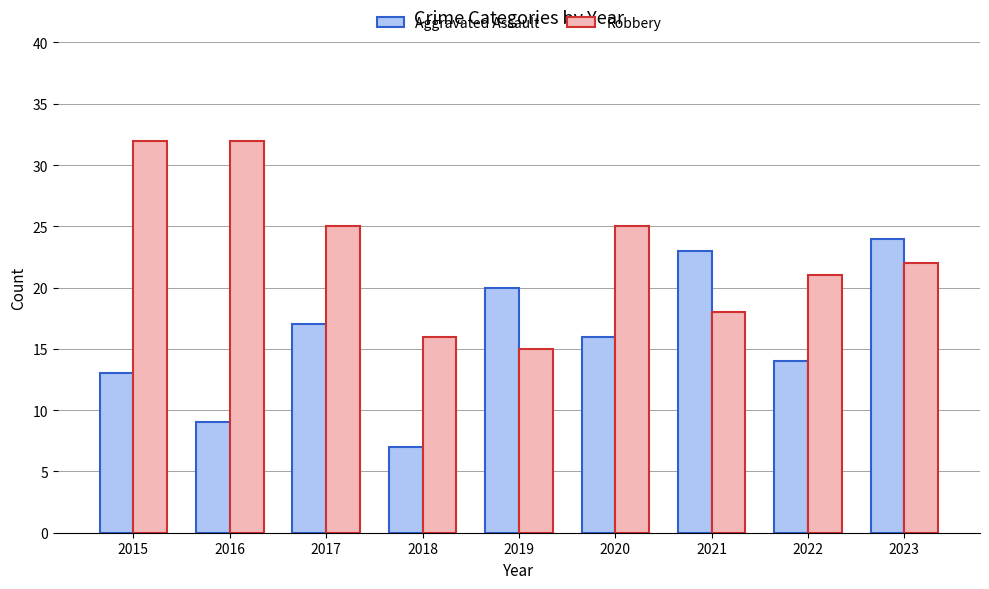

Reading left to right, what are all the values shown in this chart?

Aggravated Assault: 2015=13	2016=9	2017=17	2018=7	2019=20	2020=16	2021=23	2022=14	2023=24
Robbery: 2015=32	2016=32	2017=25	2018=16	2019=15	2020=25	2021=18	2022=21	2023=22